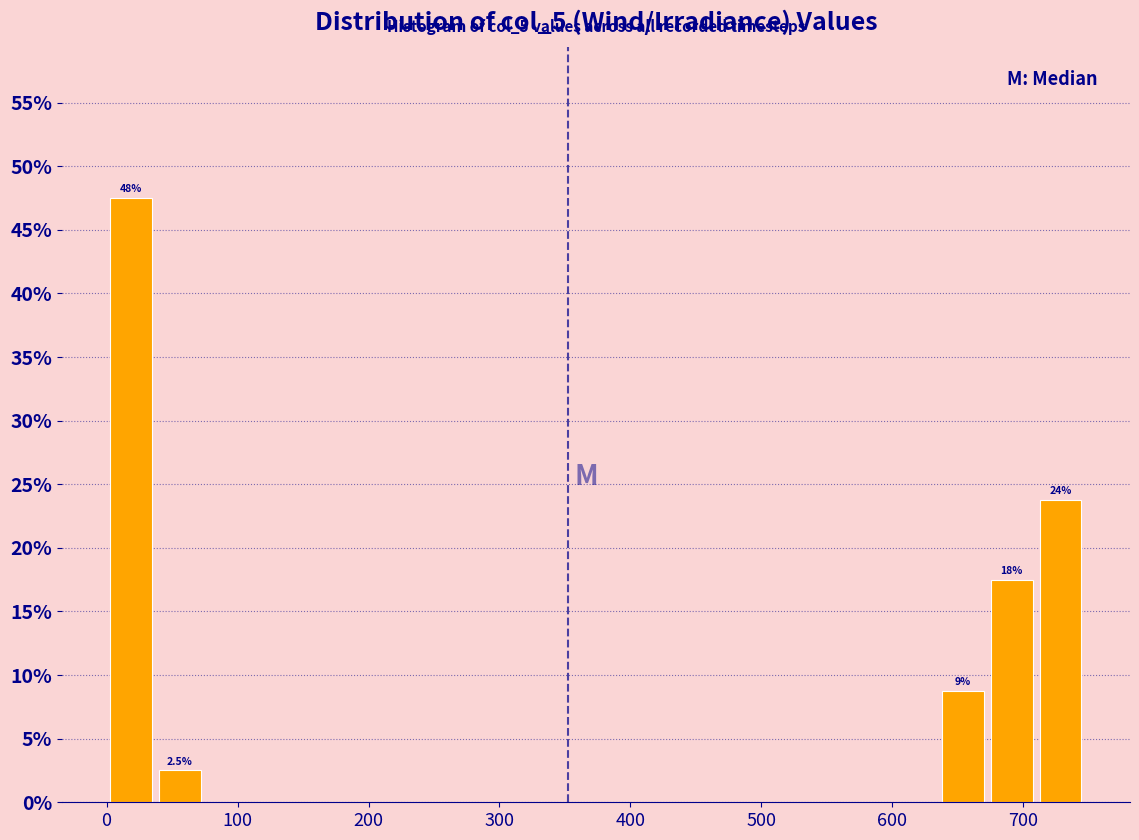

Read against the x-axis, roughly where is the centre of the tallest bar?

20